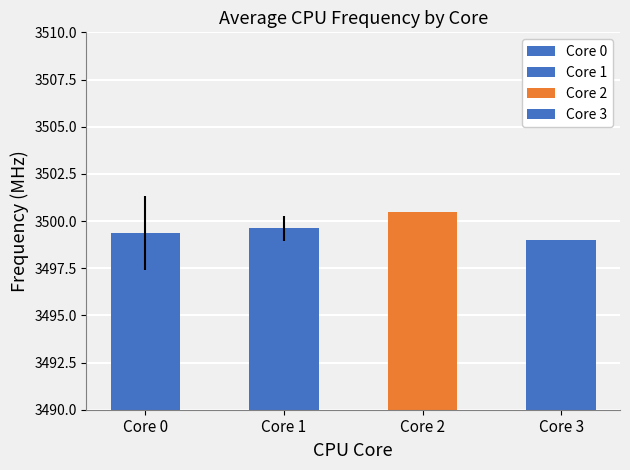

Which has a higher value, Core 1 or Core 2?

Core 2